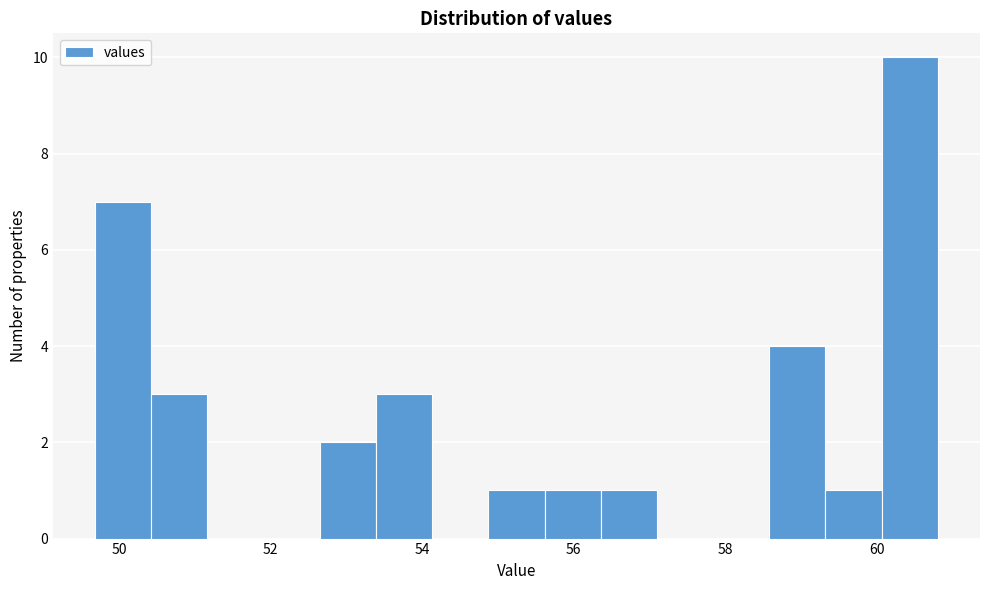

Read against the x-axis, roughly where is the centre of the tallest bar?

60.4